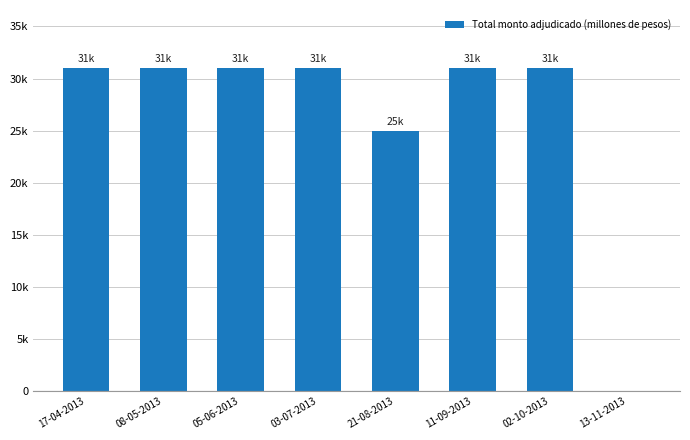

What is the sum of all values?

210930